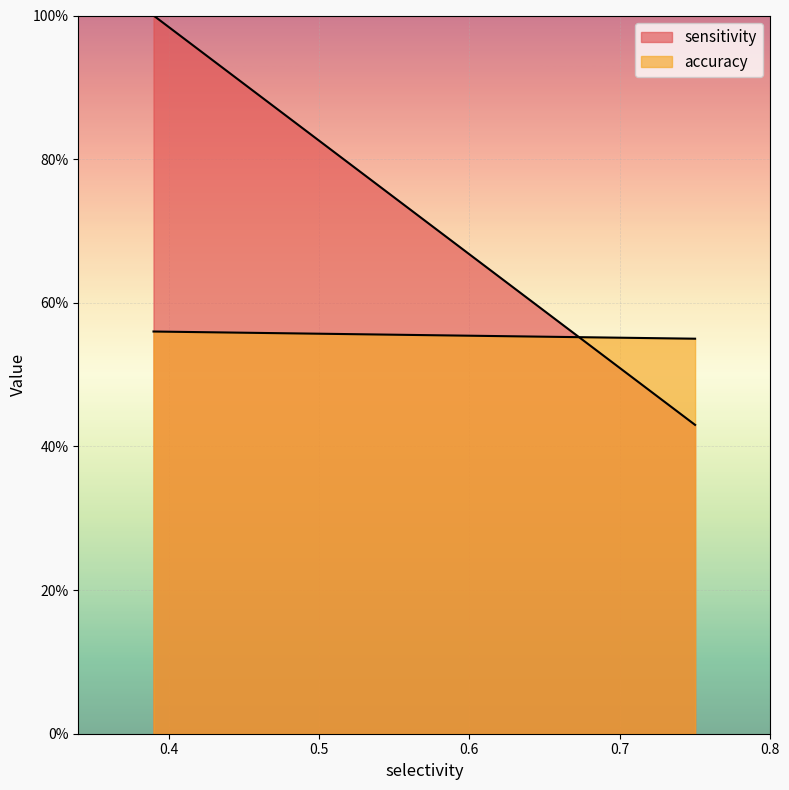

Rank the categories by accuracy value from highest to lowest.

0.39, 0.39, 0.39, 0.39, 0.75